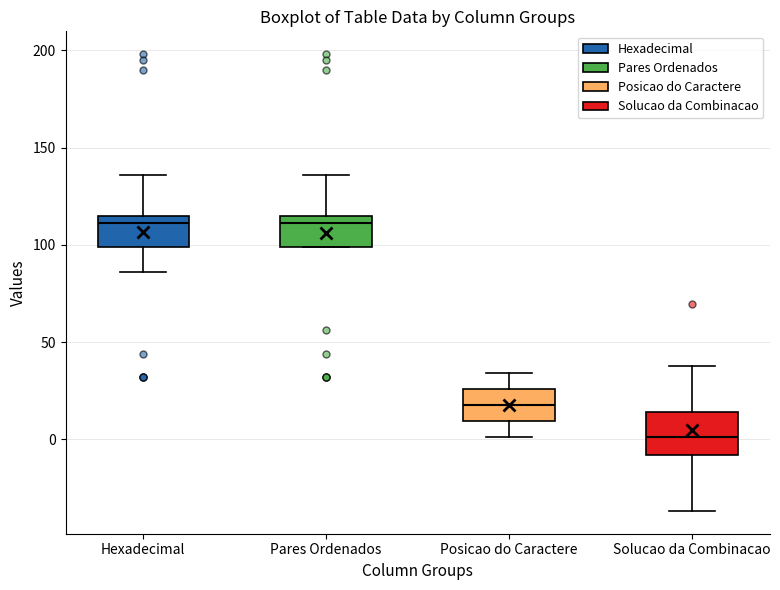

Reading left to right, transcribe this box plot: for each box, give where its median line is, the range the box spans, and where its two whiskers end, as read against the y-axis. The values are not printed on the chart, so give them approximately, as read against the axis.

Hexadecimal: median 110, box 100 to 115, whiskers 85 to 135
Pares Ordenados: median 110, box 100 to 115, whiskers 100 to 135
Posicao do Caractere: median 20, box 10 to 25, whiskers 0 to 35
Solucao da Combinacao: median 0, box -10 to 15, whiskers -35 to 40